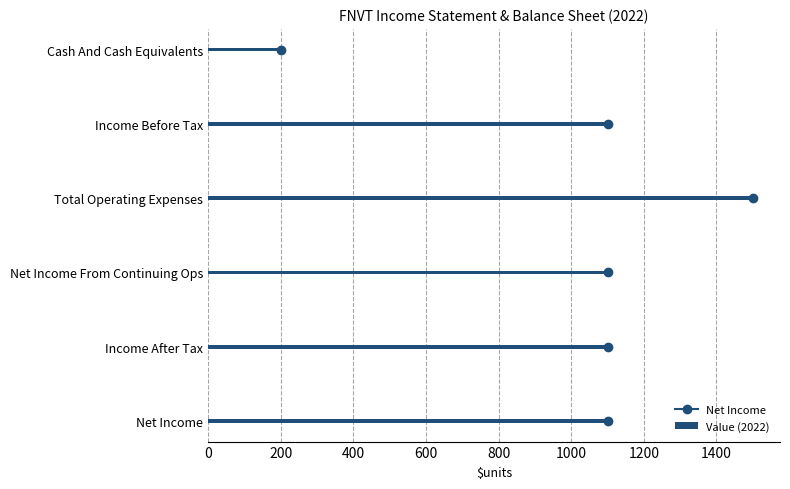

Are the bars horizontal?

Yes